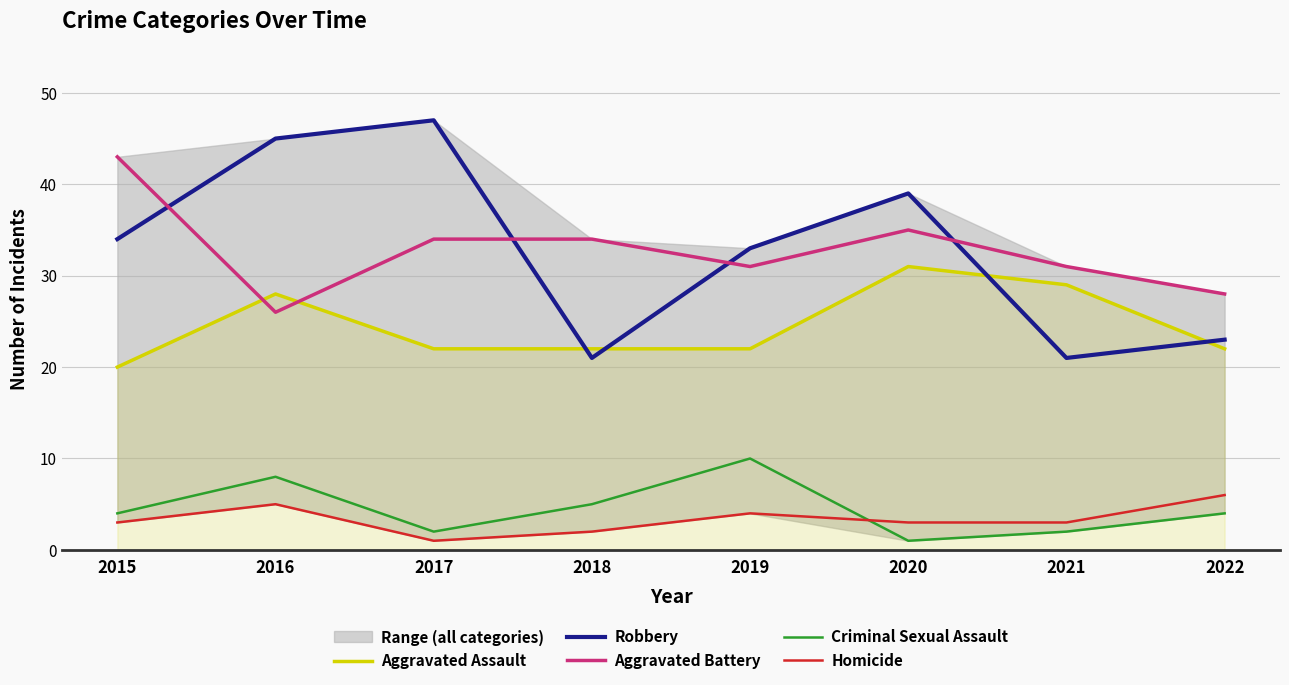

How many lines are shown in the chart?

5